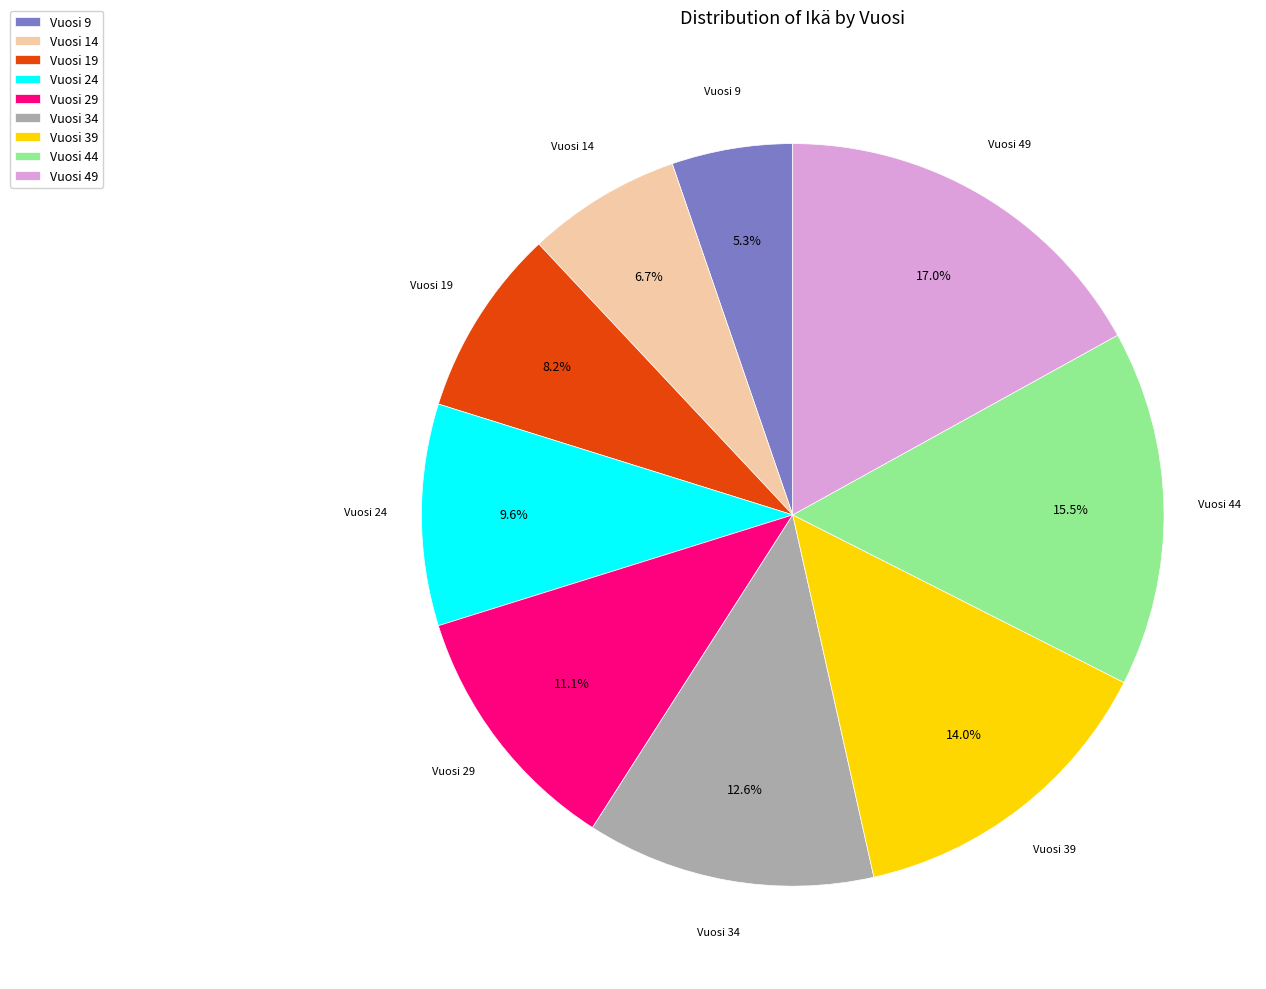

Is there a majority slice in this chart?

No